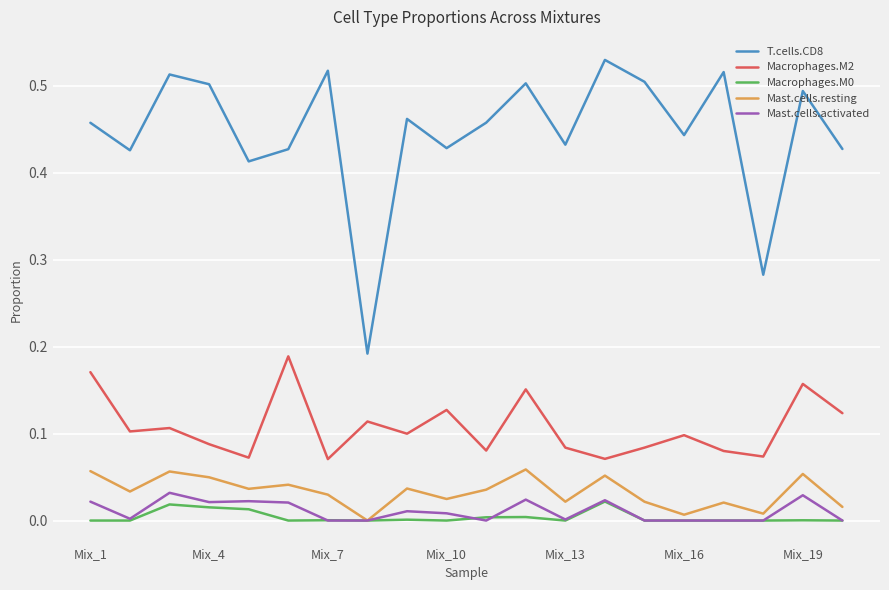

How many series are shown in this chart?

5